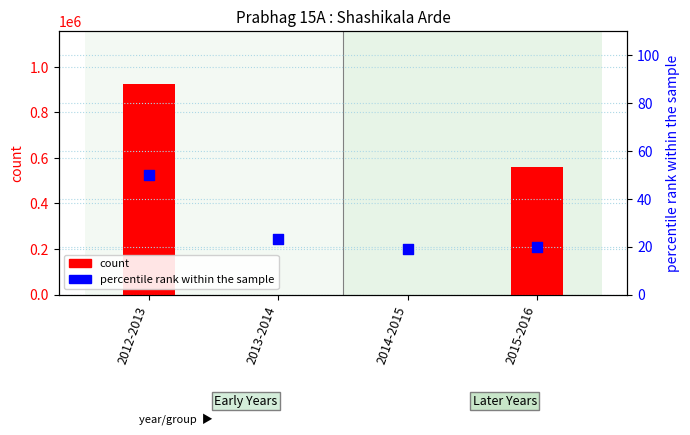

At which category is the sum across all series the highest?

2012-2013